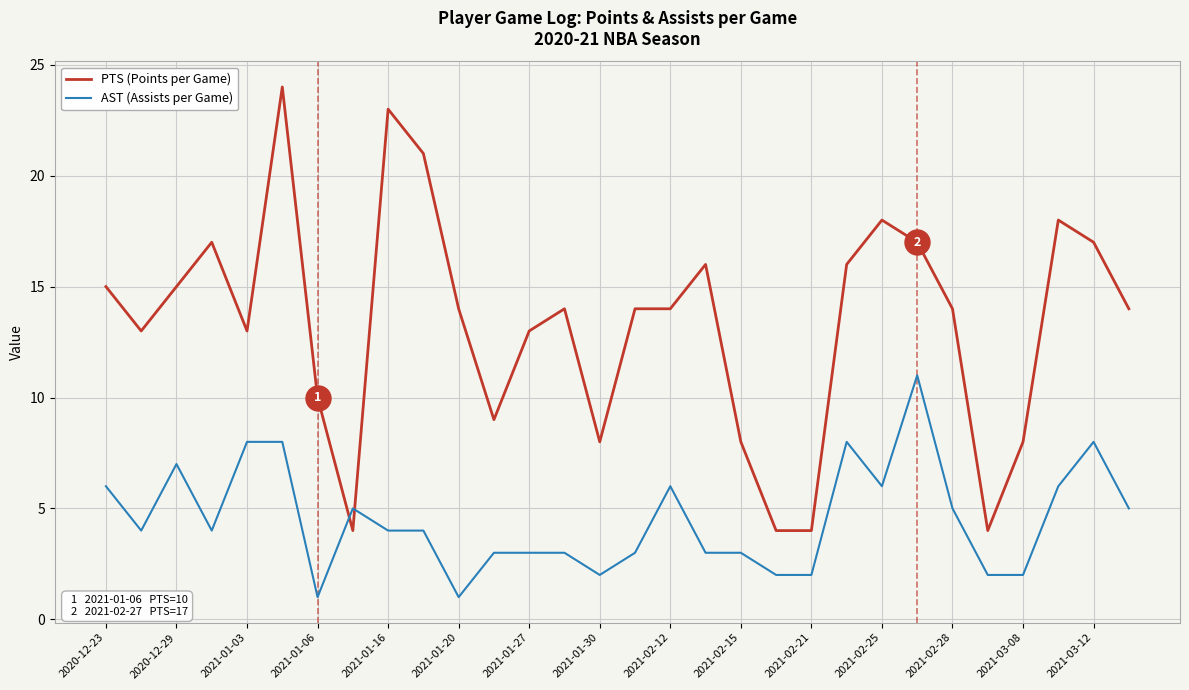

True or false: AST (Assists per Game) and PTS (Points per Game) cross at least once.

True